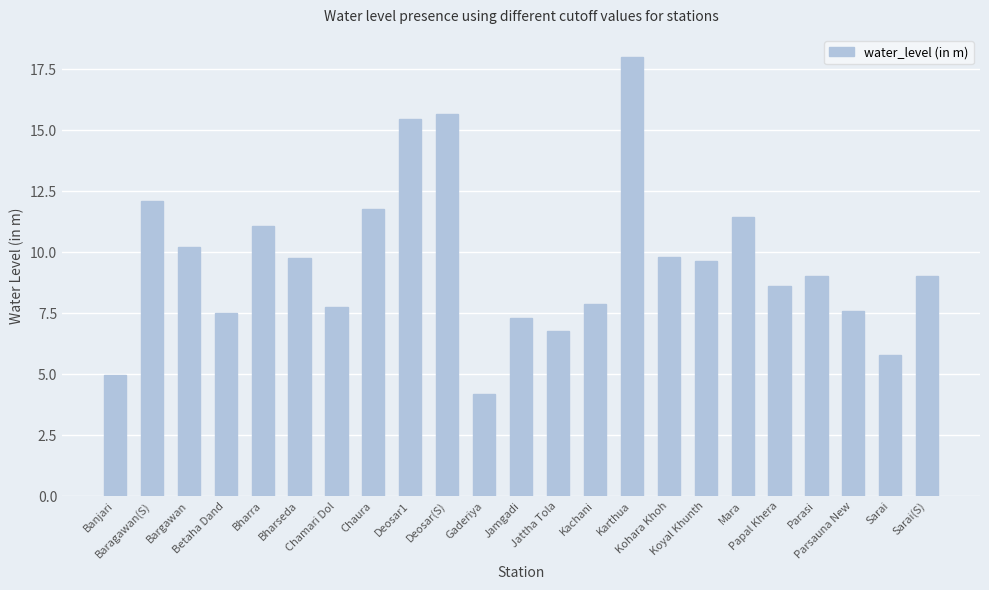

What position from the right is Bharra?

19